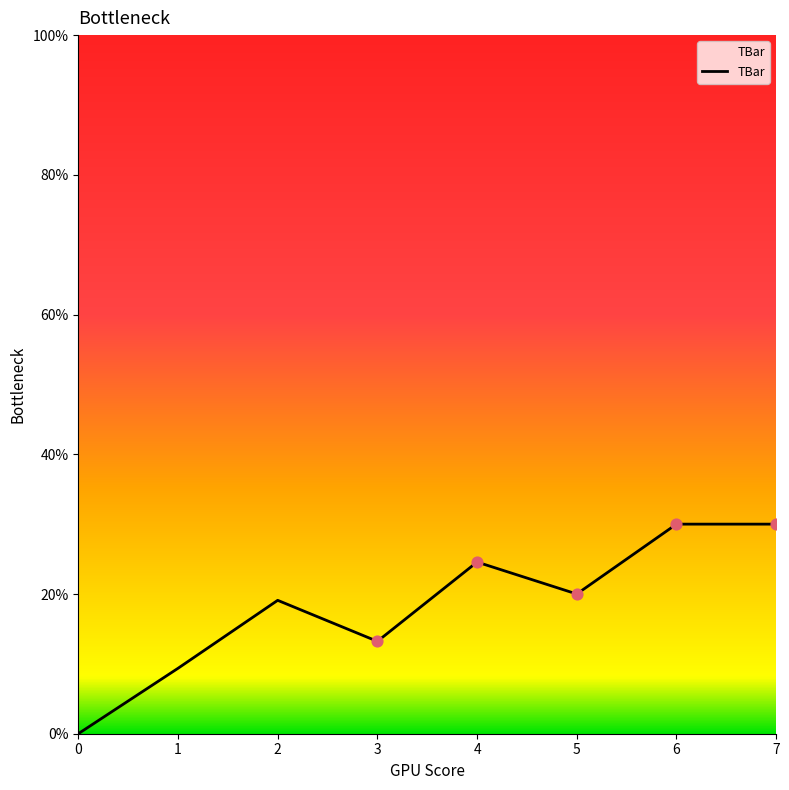

What is the change in value from 4 to 6?

+5.4